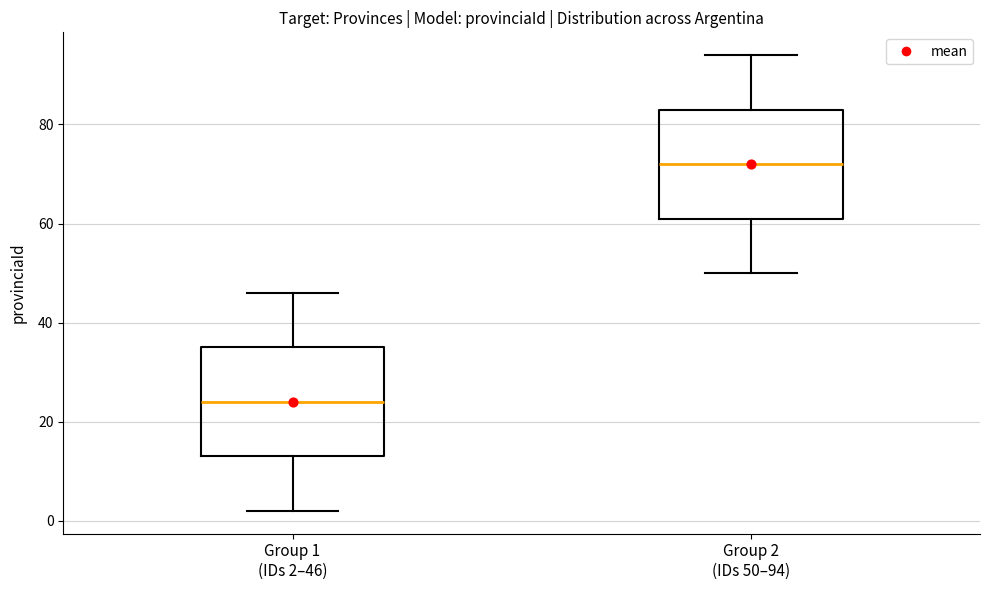

Reading left to right, transcribe this box plot: for each box, give where its median line is, the range the box spans, and where its two whiskers end, as read against the y-axis. The values are not printed on the chart, so give them approximately, as read against the axis.

Group 1 (IDs 2–46): median 24, box 14 to 36, whiskers 2 to 46
Group 2 (IDs 50–94): median 72, box 62 to 84, whiskers 50 to 94